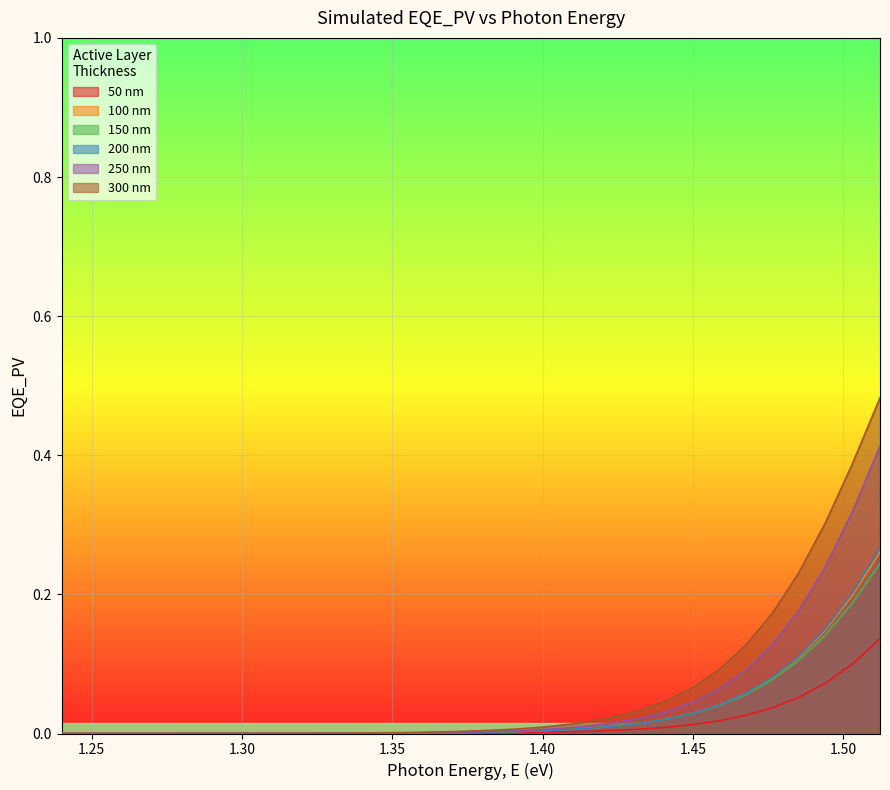

The 250 nm series shows 0.2 at 1.49398. True or false?

True